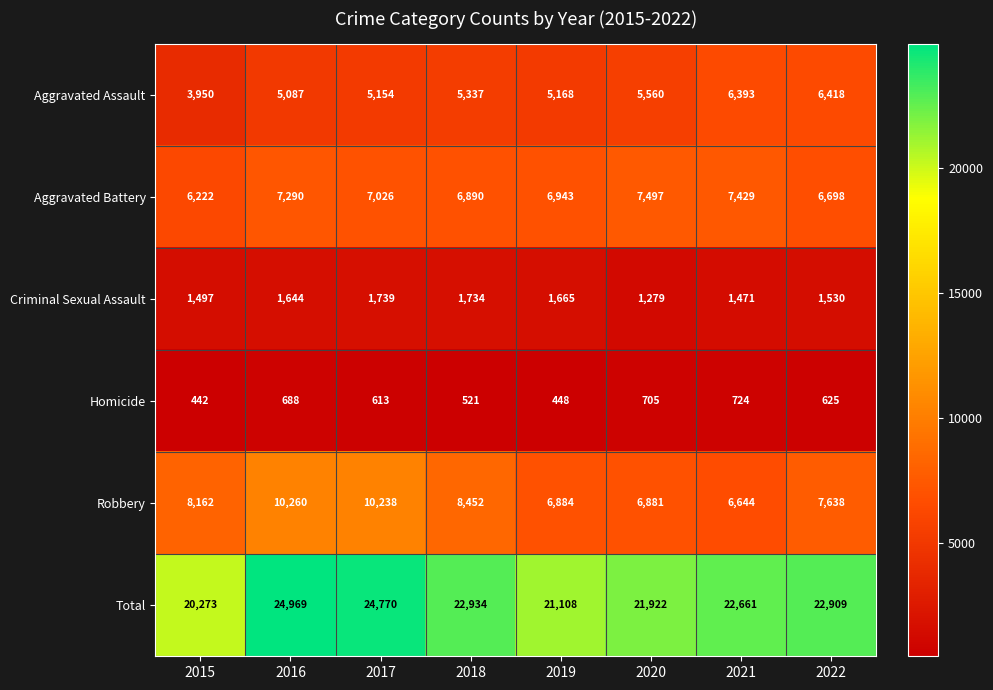

What is the spread (max minus min) of values at 2018?

22413